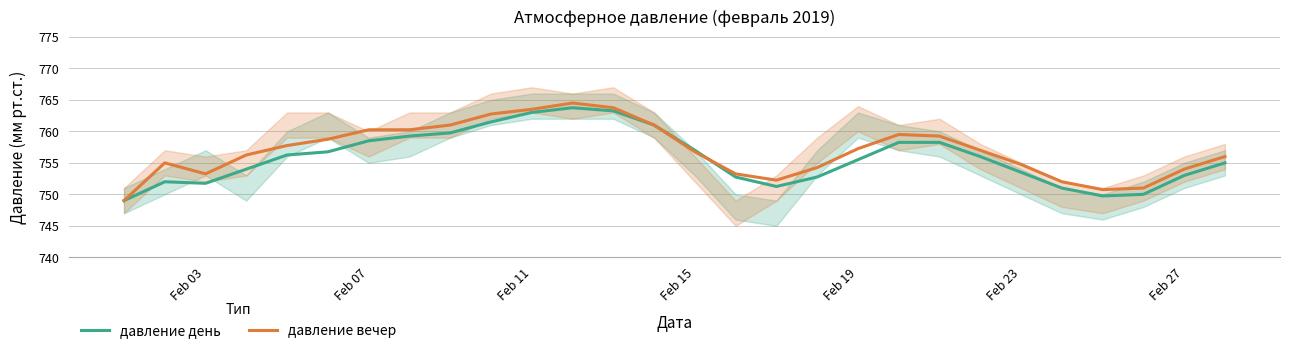

At how many categories does at least one series exceed 757?

13